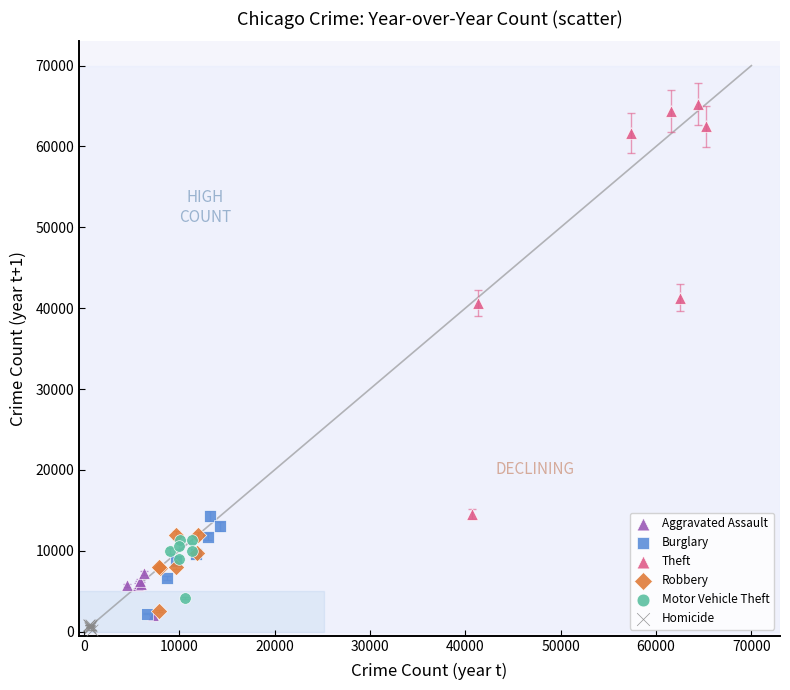

Which series reaches the maximum Y coordinate?

Theft